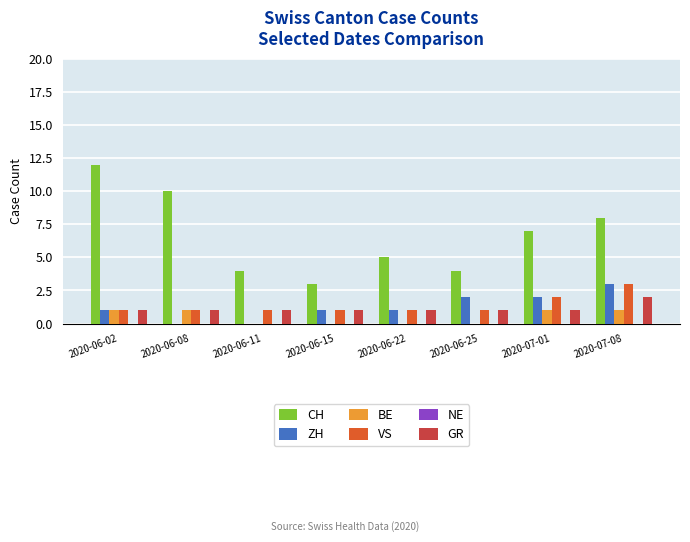

Which series has the largest total across all categories?

CH